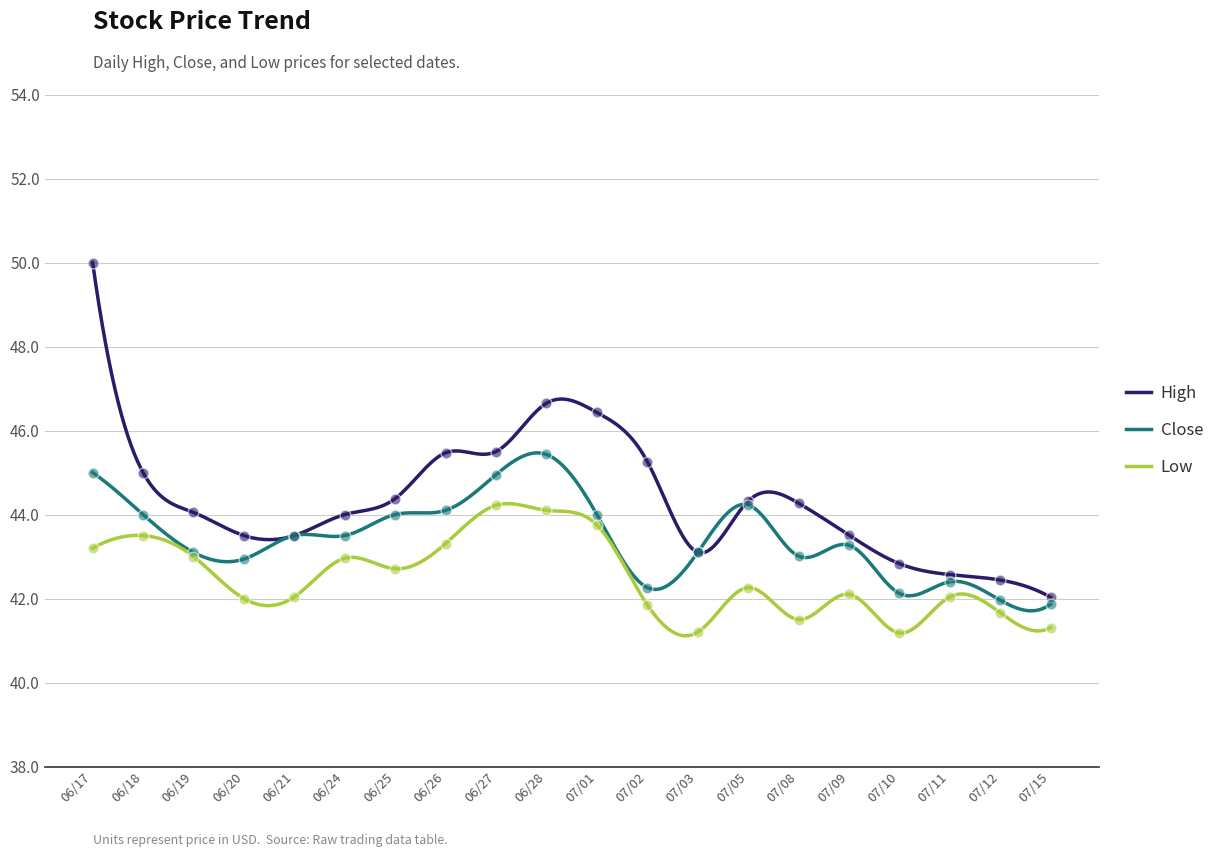

Which series contains the lowest Y value?

Low